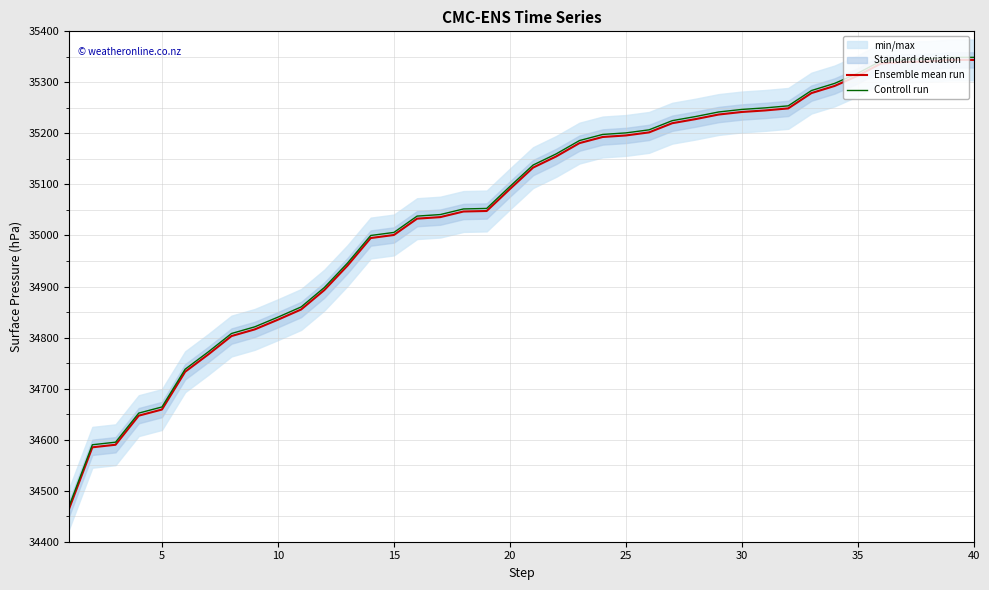

True or false: Controll run and Ensemble mean run cross at least once.

False